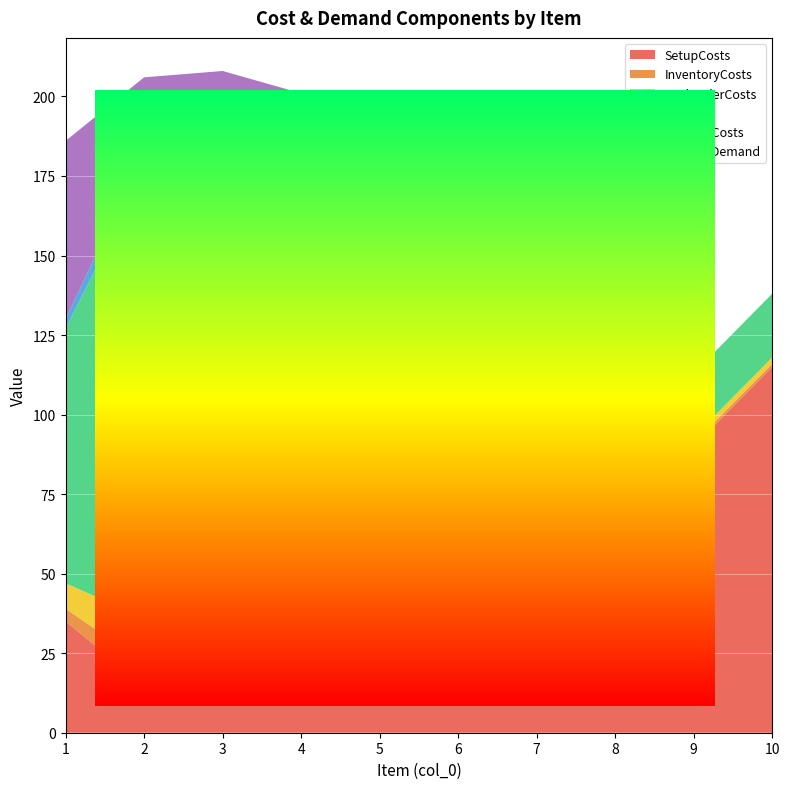

Between 3 and 1, which is larger?

1